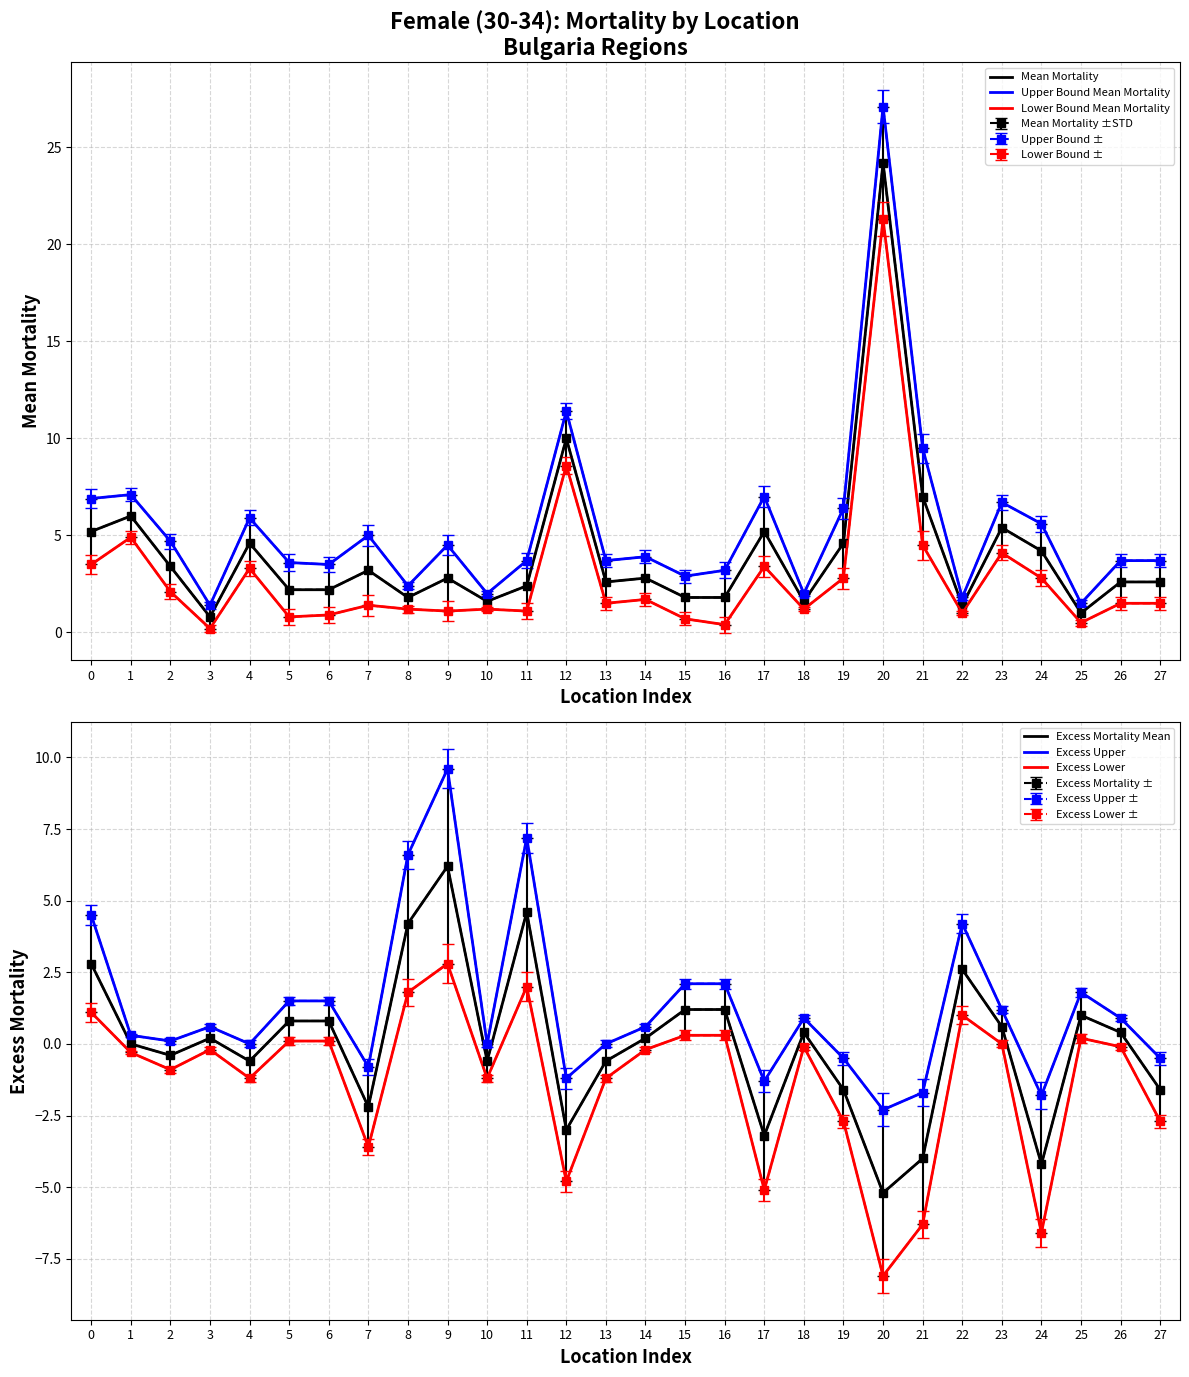

What is the difference between the maximum and minimum values in the Excess Mortality Mean series?

11.4